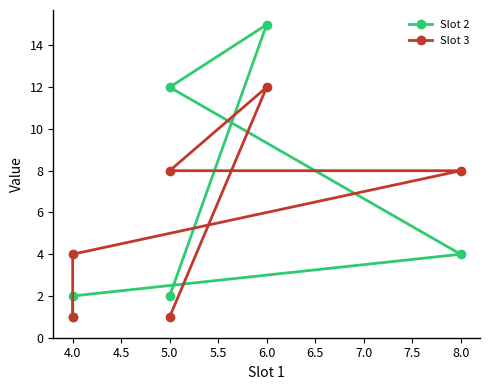

Count the Slot 3 values in the range 1 to 8.

5